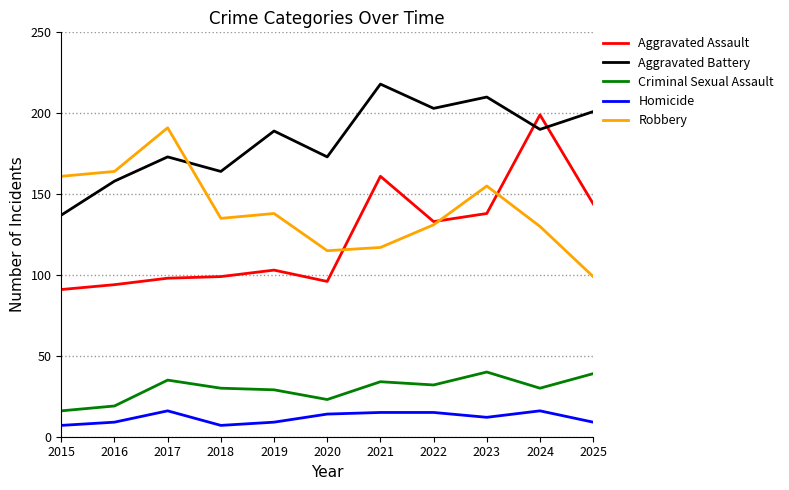

What is the difference between the highest and lowest values at 2022?

188